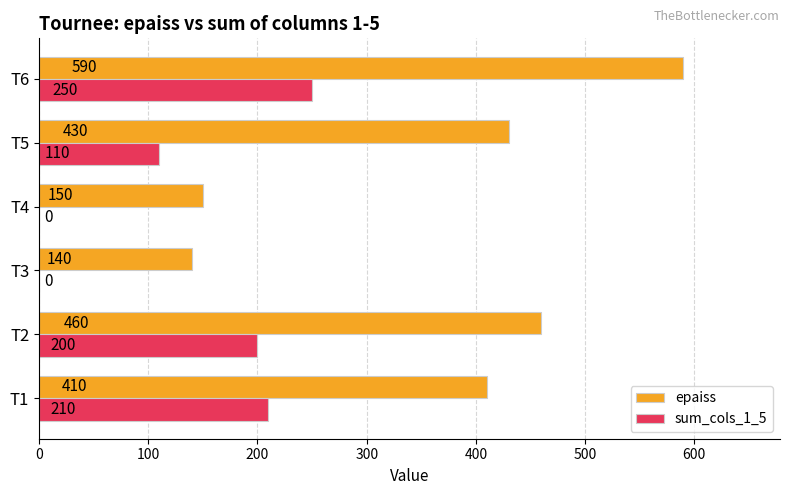

What is the sum of the sum_cols_1_5 values at T6 and T2?

450